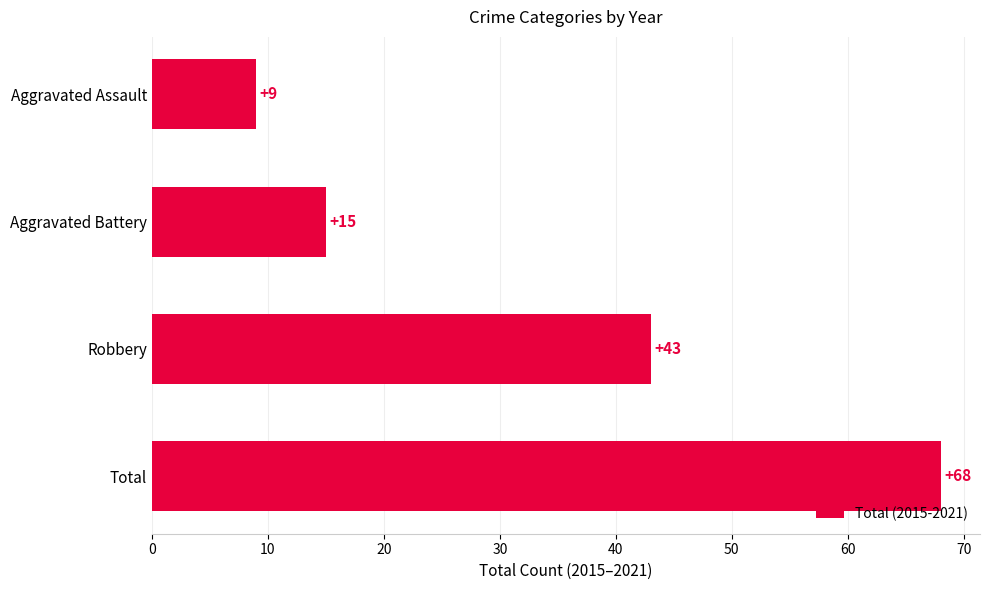

Reading top to bottom, extract all data points from this chart.

9	15	43	68